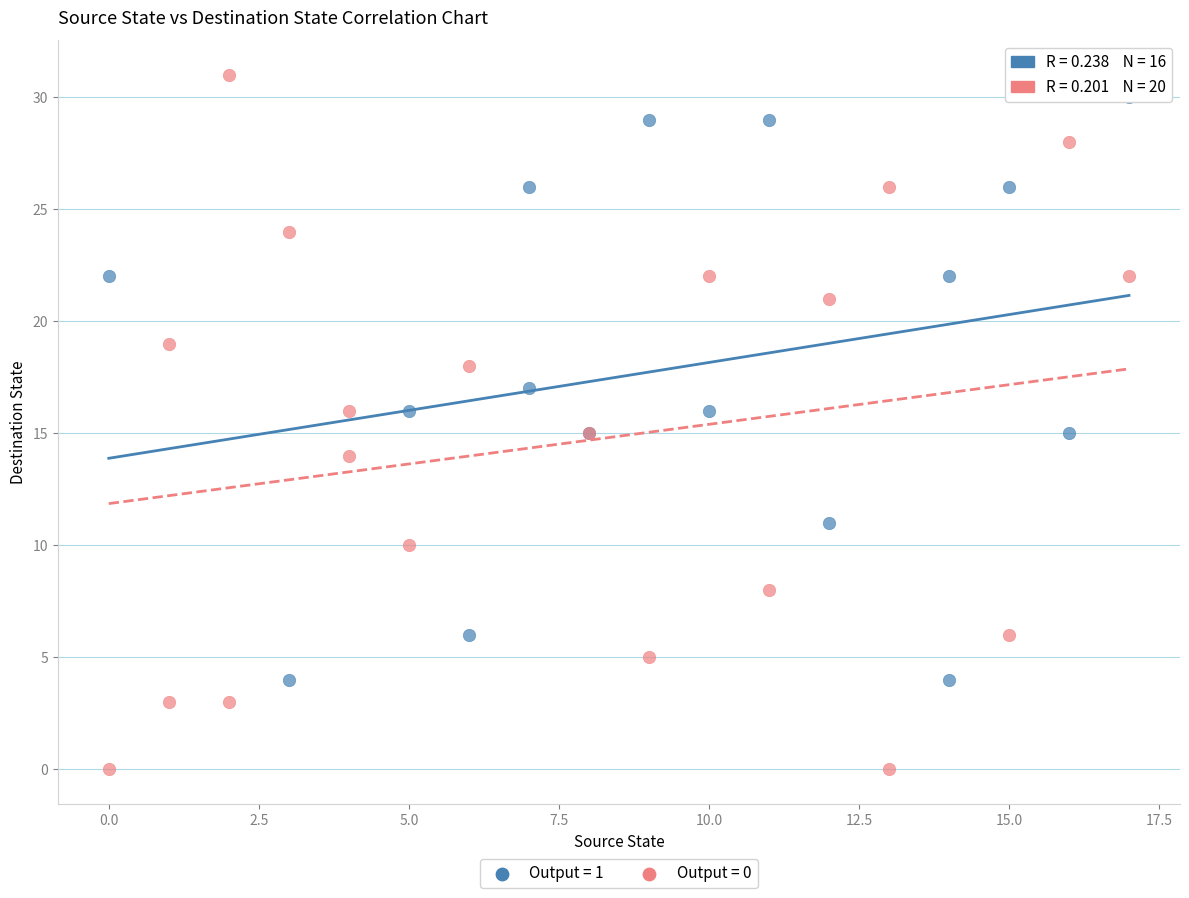

Which series has the largest Y range (max minus min)?

Output = 0